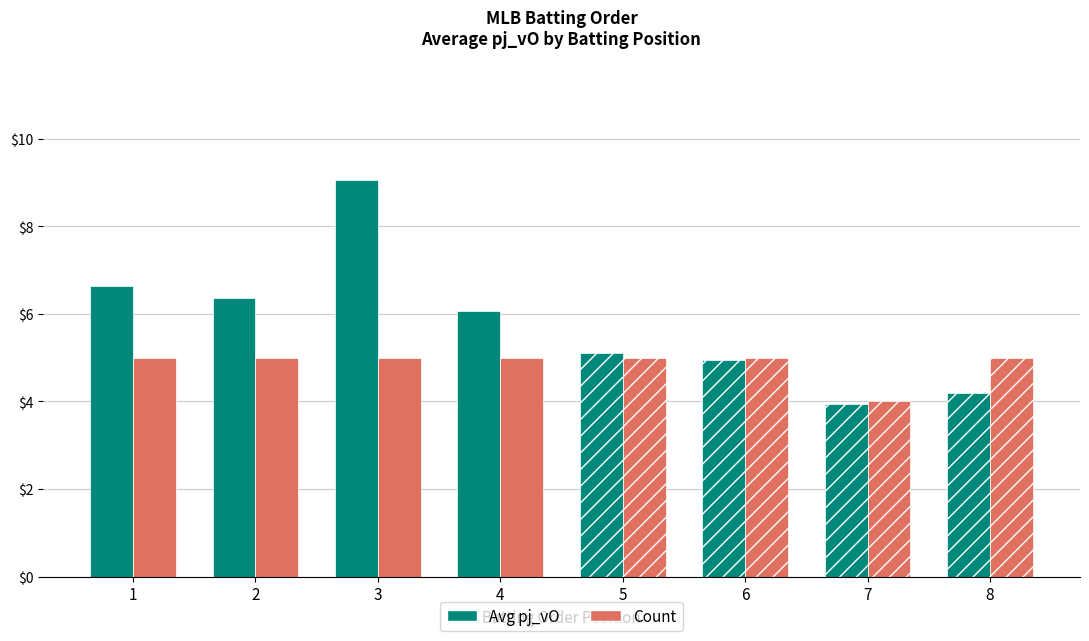

How many bars are there in total?

16